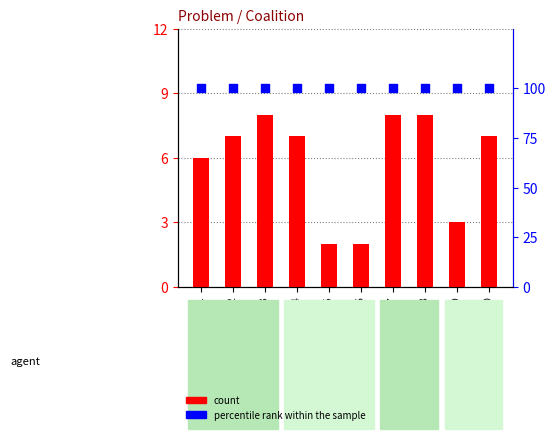

What is the total value across all series at Coalition 8?

108